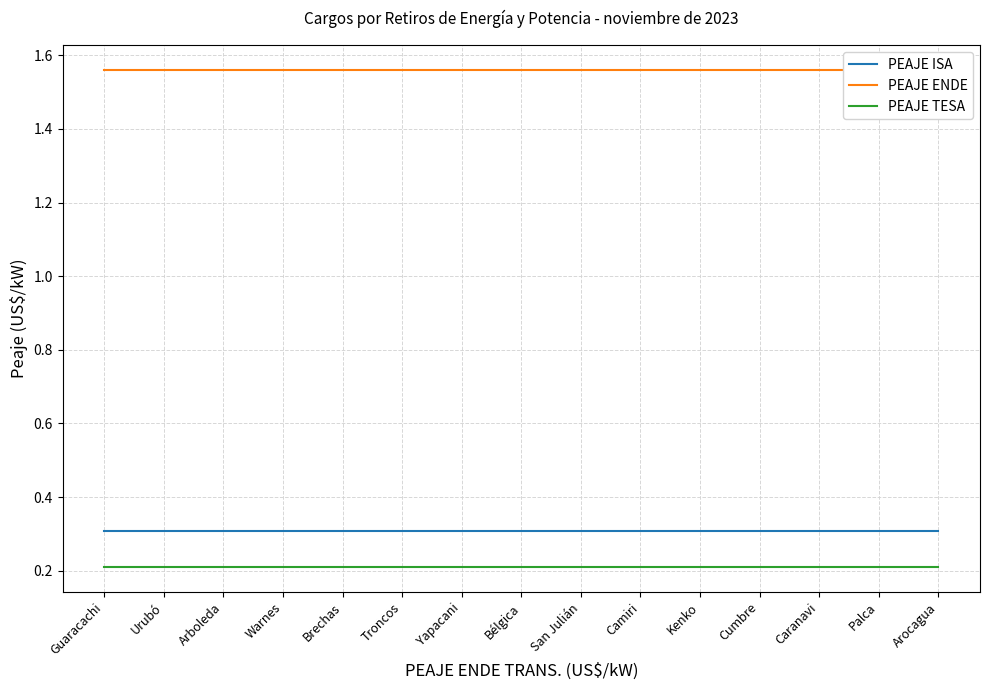

Count the number of data series in this chart.

3